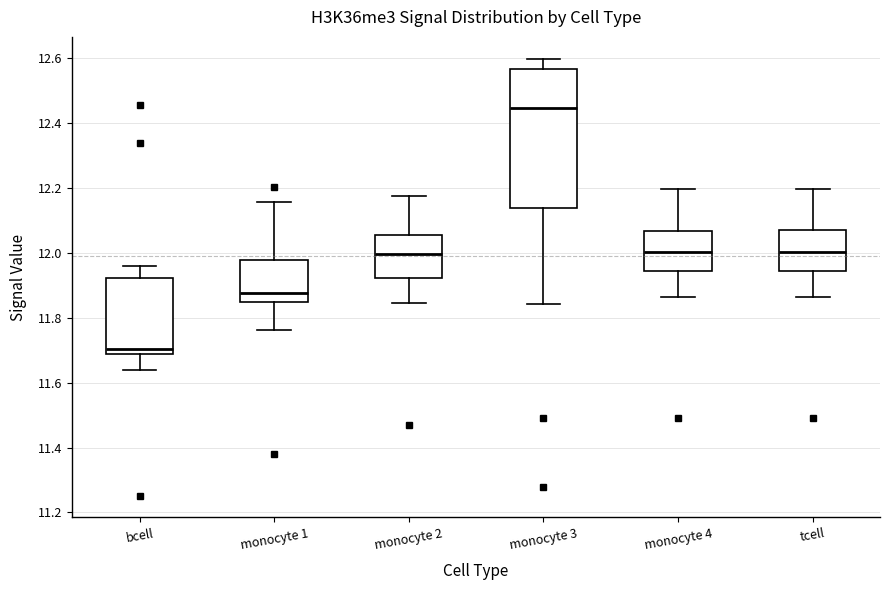

Comparing the boxes themselves (not the whiskers), which one is the tallest?

monocyte 3